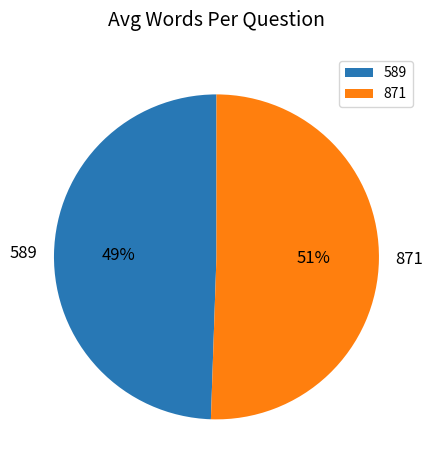

Is there any slice that represents more than half of the pie?

Yes